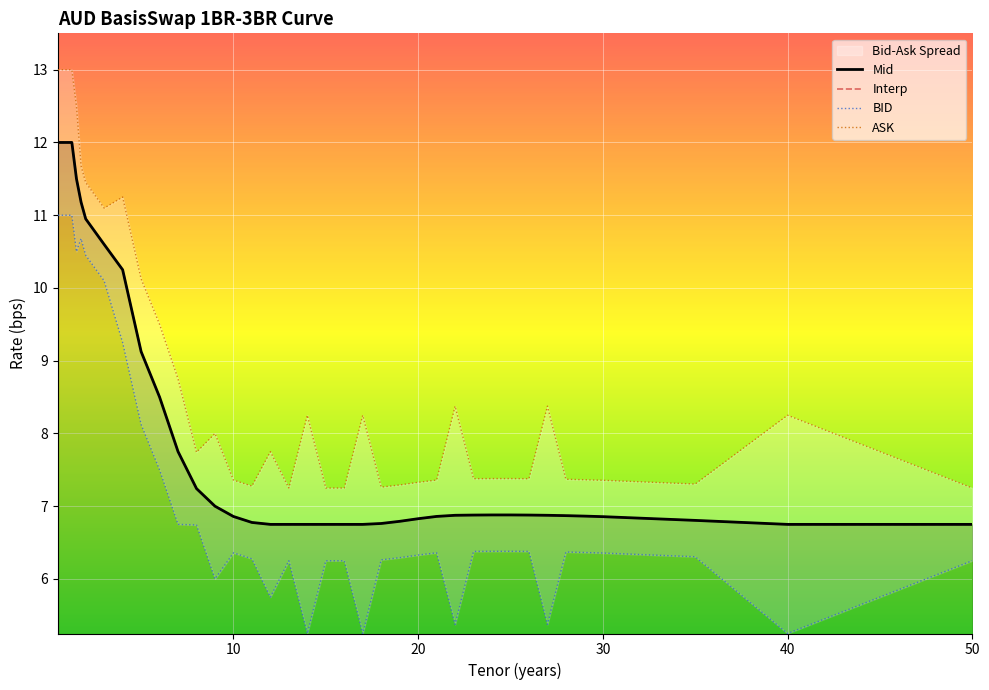

In ASK, how many points are higher than both neighbors (excluding endpoints)?

8